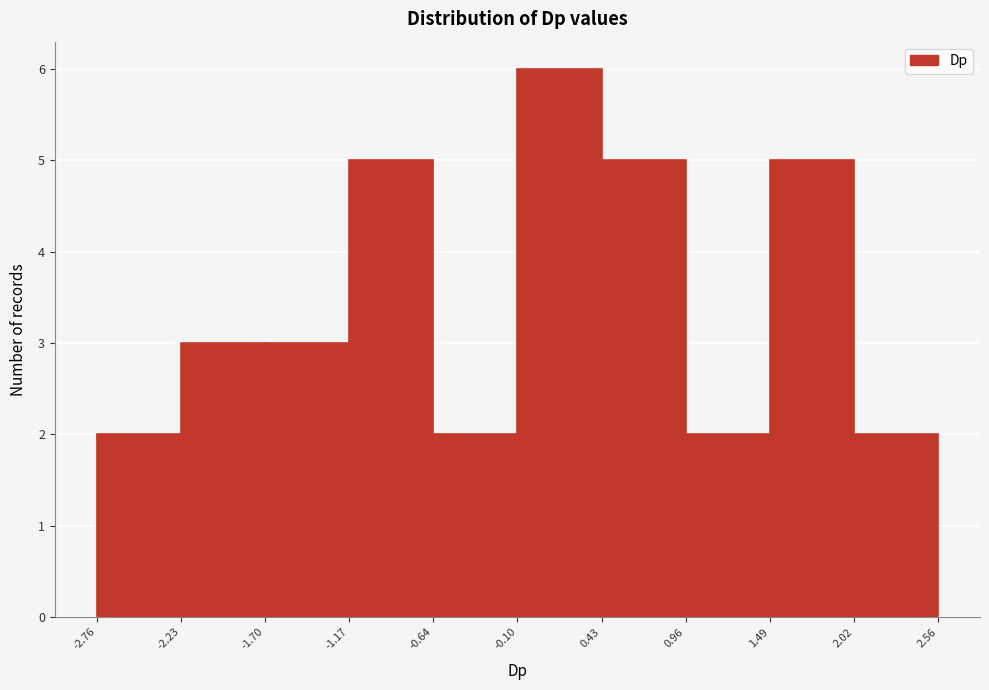

Reading left to right, list every bar in this chart as the range it spans on the x-axis followed by its height. The values are not printed on the chart, so give them approximately, as read against the axis.

-2.76 to -2.23: 2
-2.23 to -1.70: 3
-1.70 to -1.17: 3
-1.17 to -0.64: 5
-0.64 to -0.10: 2
-0.10 to 0.43: 6
0.43 to 0.96: 5
0.96 to 1.49: 2
1.49 to 2.02: 5
2.02 to 2.56: 2